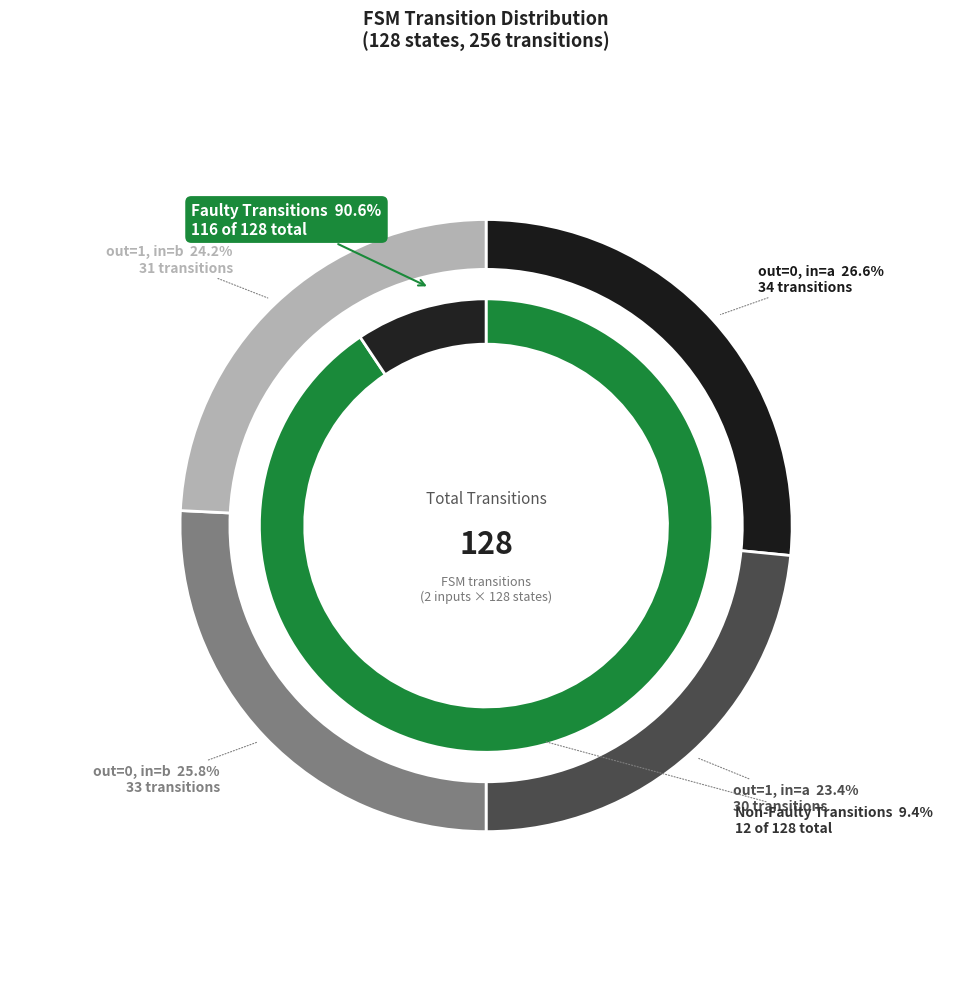

What portion of the pie excludes output_symbol=0, input=b?

74.2%